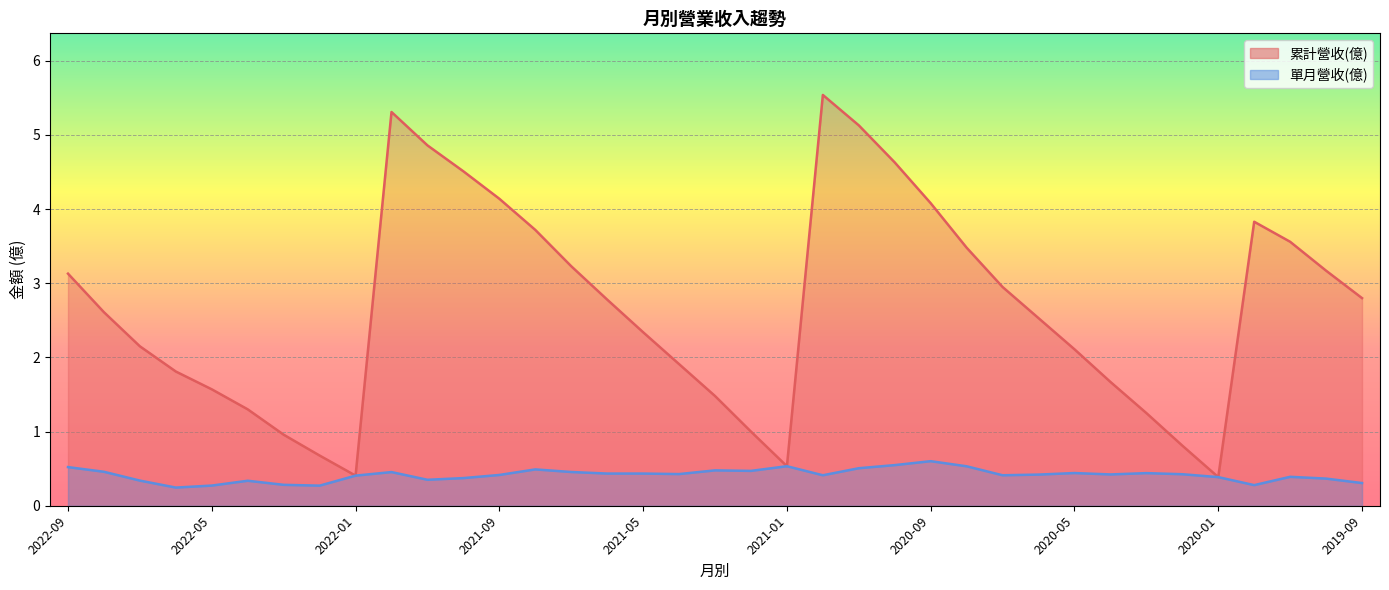

Which series changed the most between 2021-06 and 2020-03?

累計營收(億)